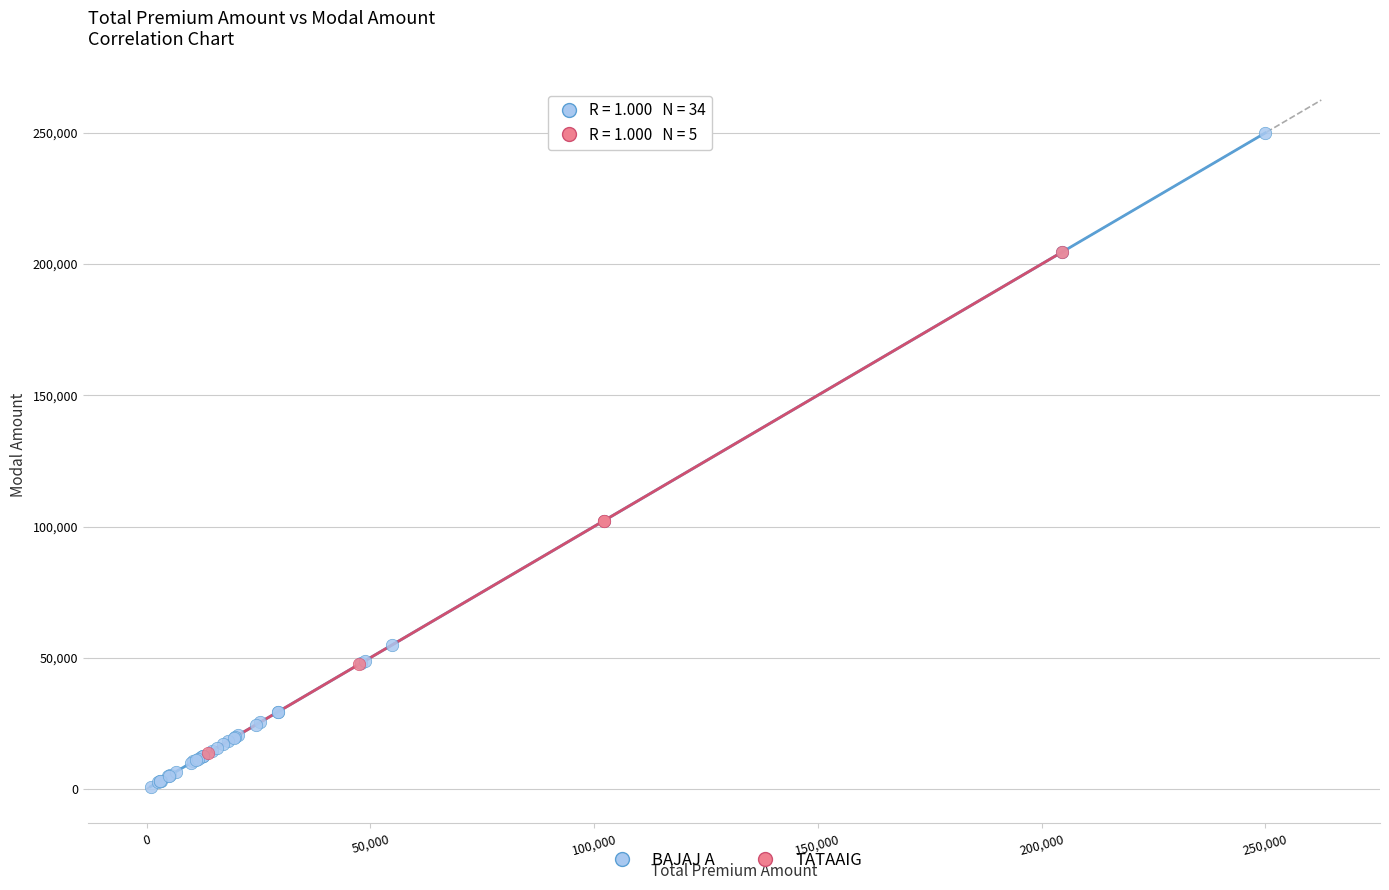

Which series contains the lowest Y value?

BAJAJ A